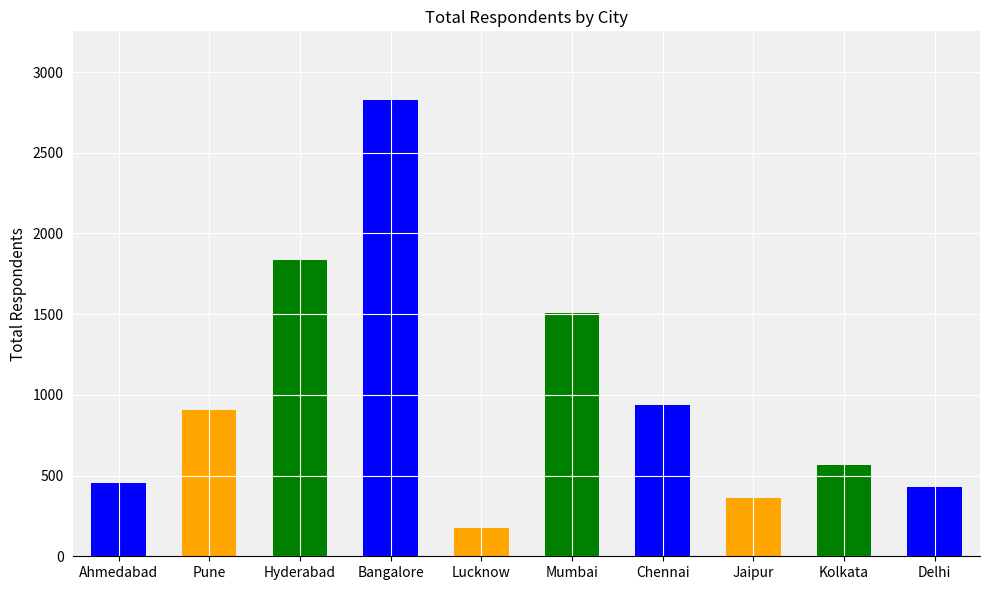

What is the sum of the values at Delhi and Bangalore?

3257